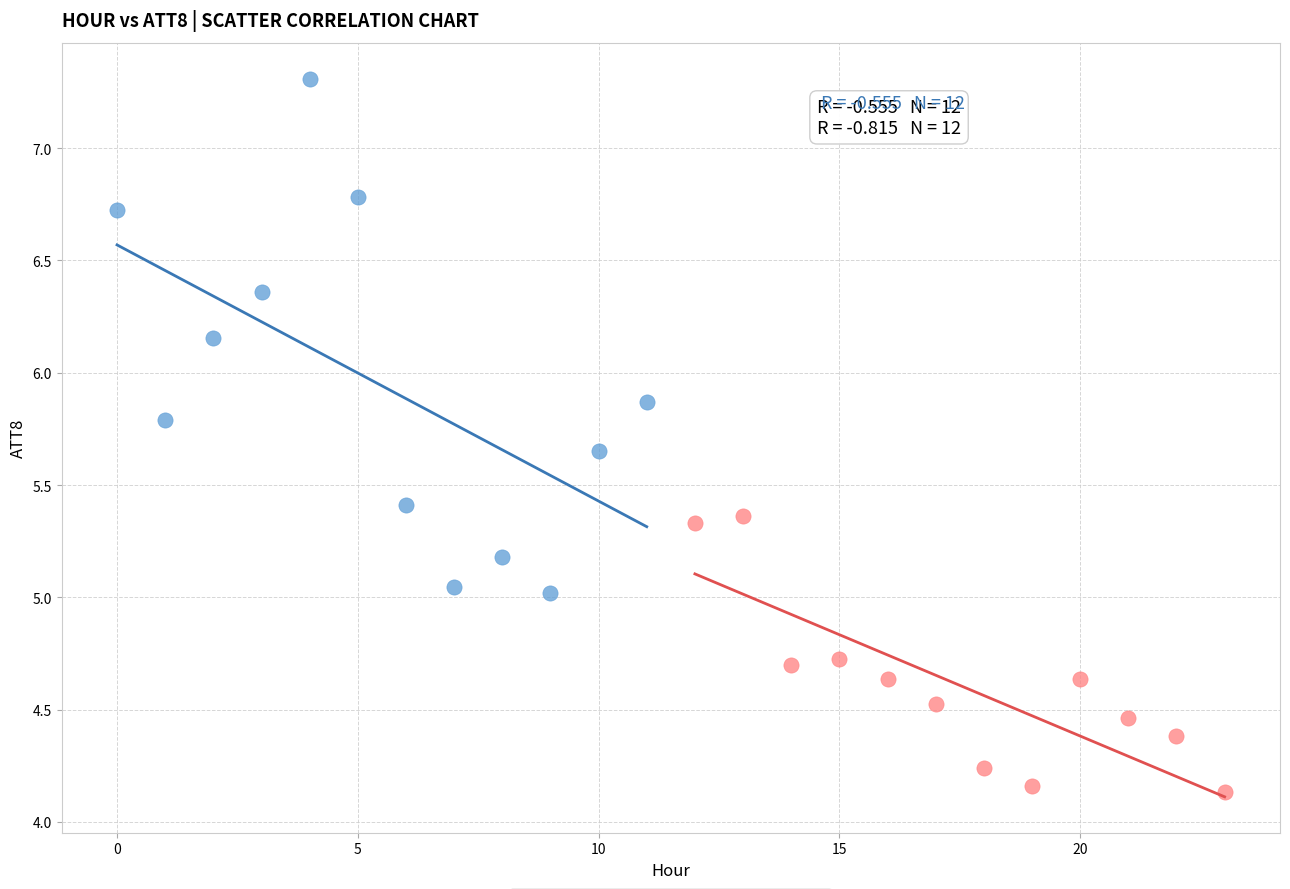

Which series contains the highest Y value?

Hours 0–11